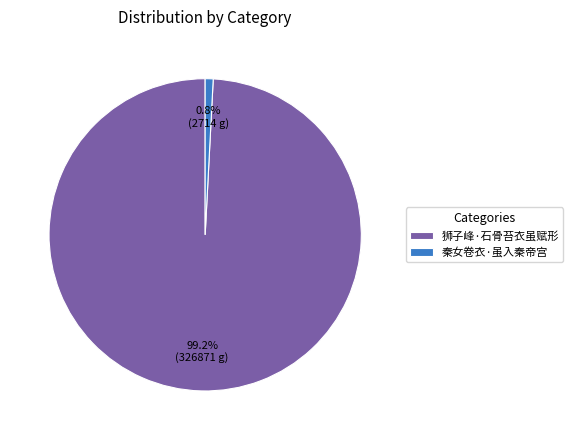

Rank the categories by value from highest to lowest.

狮子峰·石骨苔衣虽赋形, 秦女卷衣·虽入秦帝宫